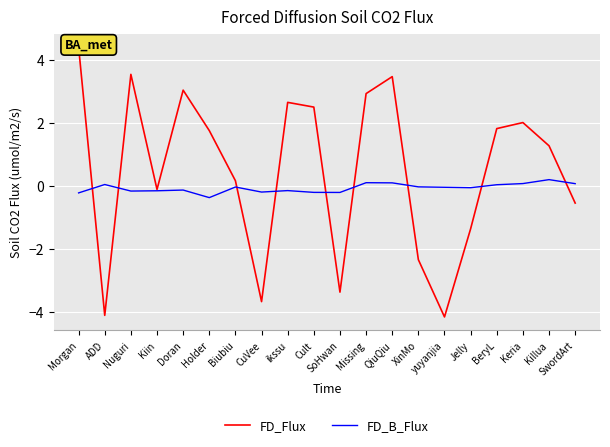

What is the smallest value displayed?

-4.2